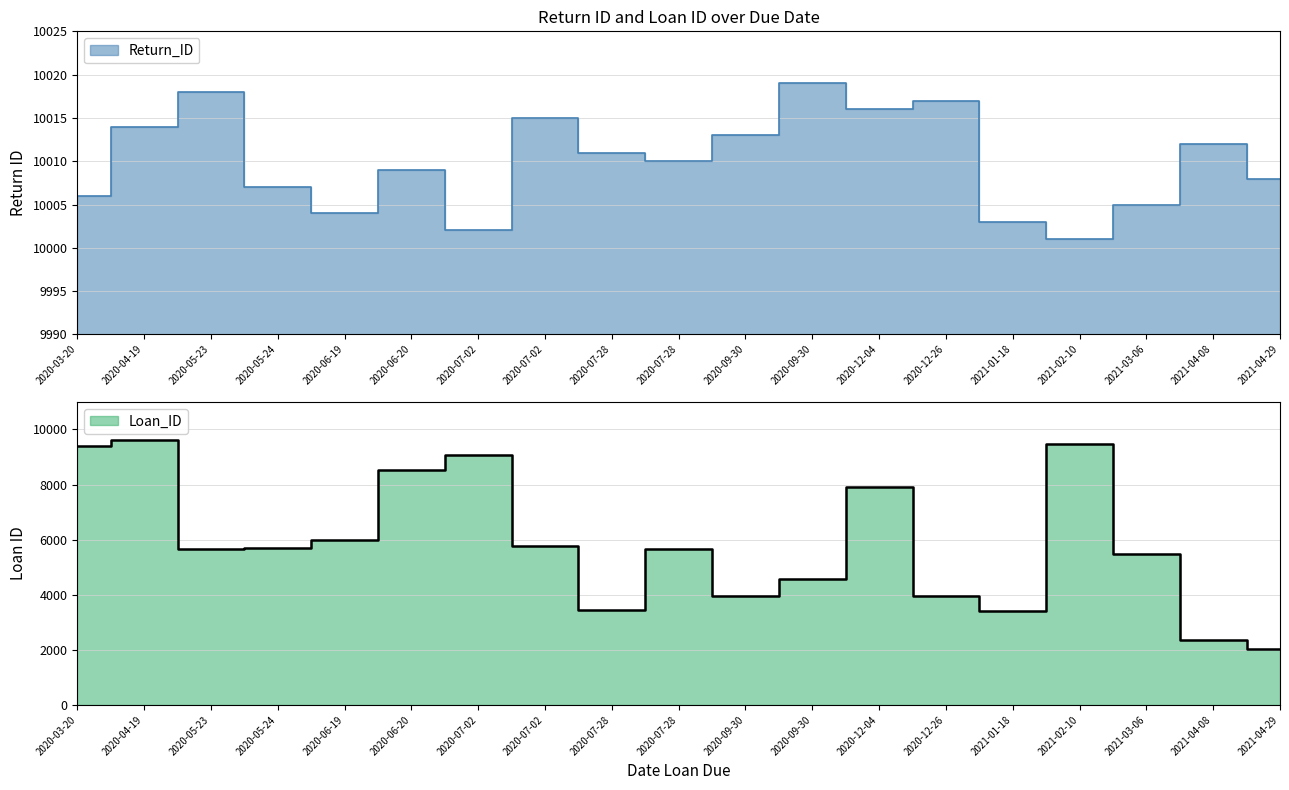

True or false: Return_ID and Loan_ID cross at least once.

False